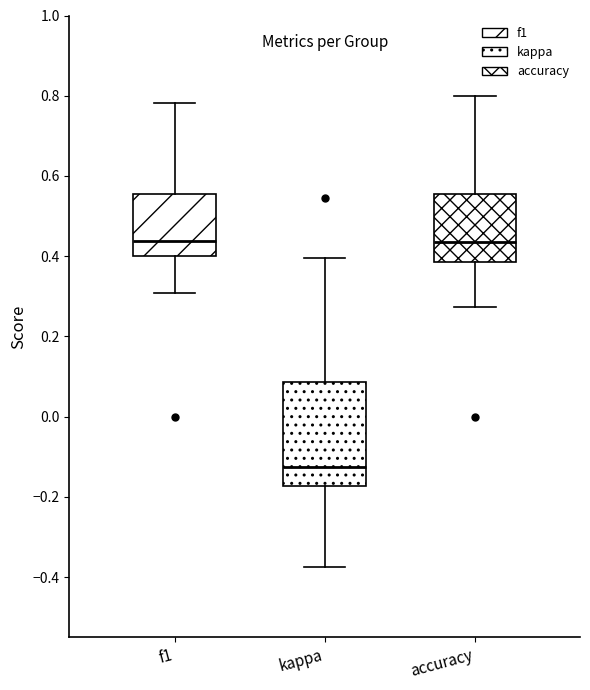

Reading left to right, transcribe this box plot: for each box, give where its median line is, the range the box spans, and where its two whiskers end, as read against the y-axis. The values are not printed on the chart, so give them approximately, as read against the axis.

f1: median 0.44, box 0.40 to 0.56, whiskers 0.30 to 0.78
kappa: median -0.12, box -0.18 to 0.08, whiskers -0.38 to 0.40
accuracy: median 0.44, box 0.38 to 0.56, whiskers 0.28 to 0.80